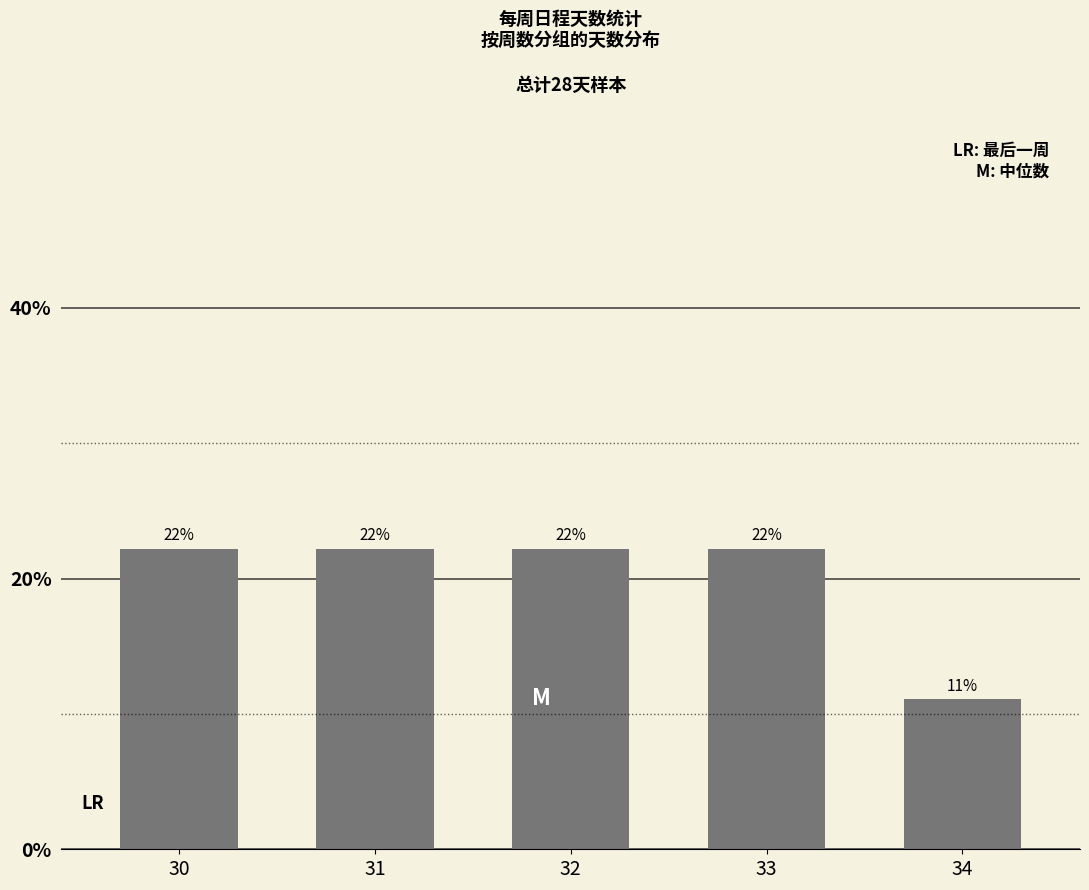

Reading right to left, transcribe all the data shown in this chart.

11.1	22.2	22.2	22.2	22.2